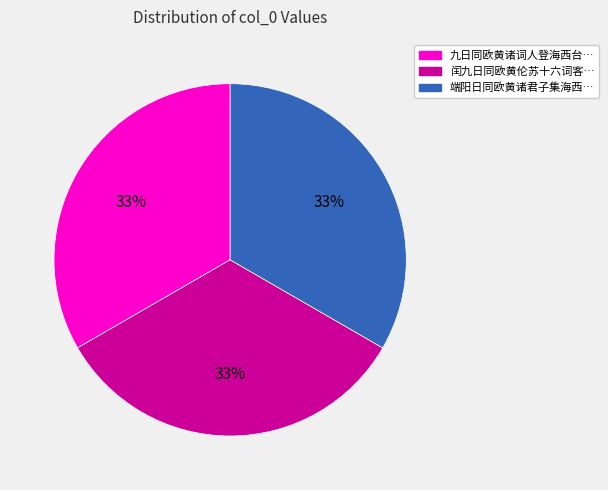

To the nearest percent, what is the average slice percentage?

33%